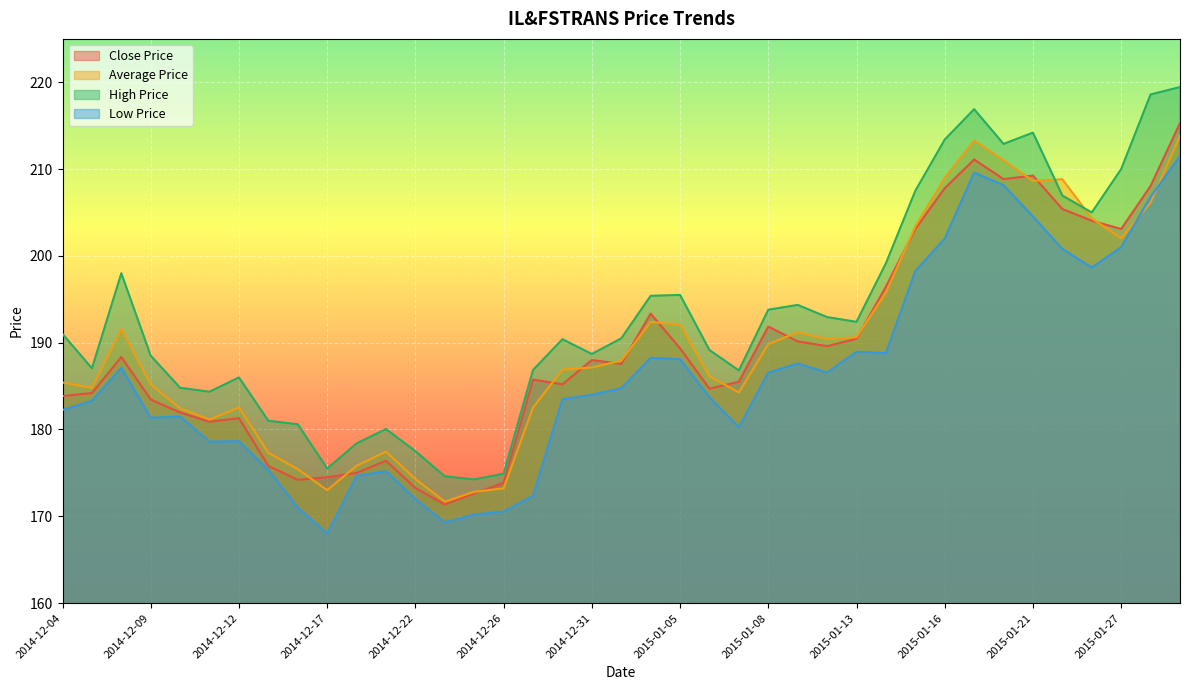

How many lines are shown in the chart?

4